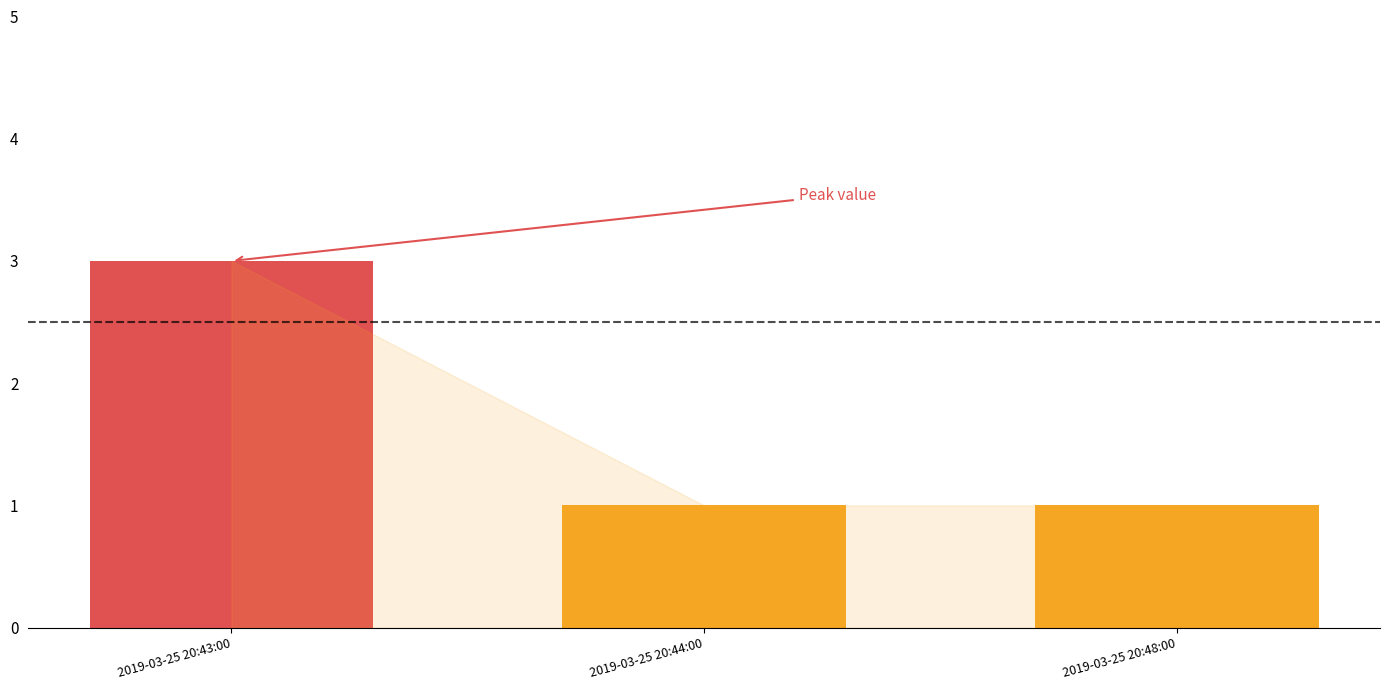

At which category does the chart reach its peak across all series?

2019-03-25 20:43:00